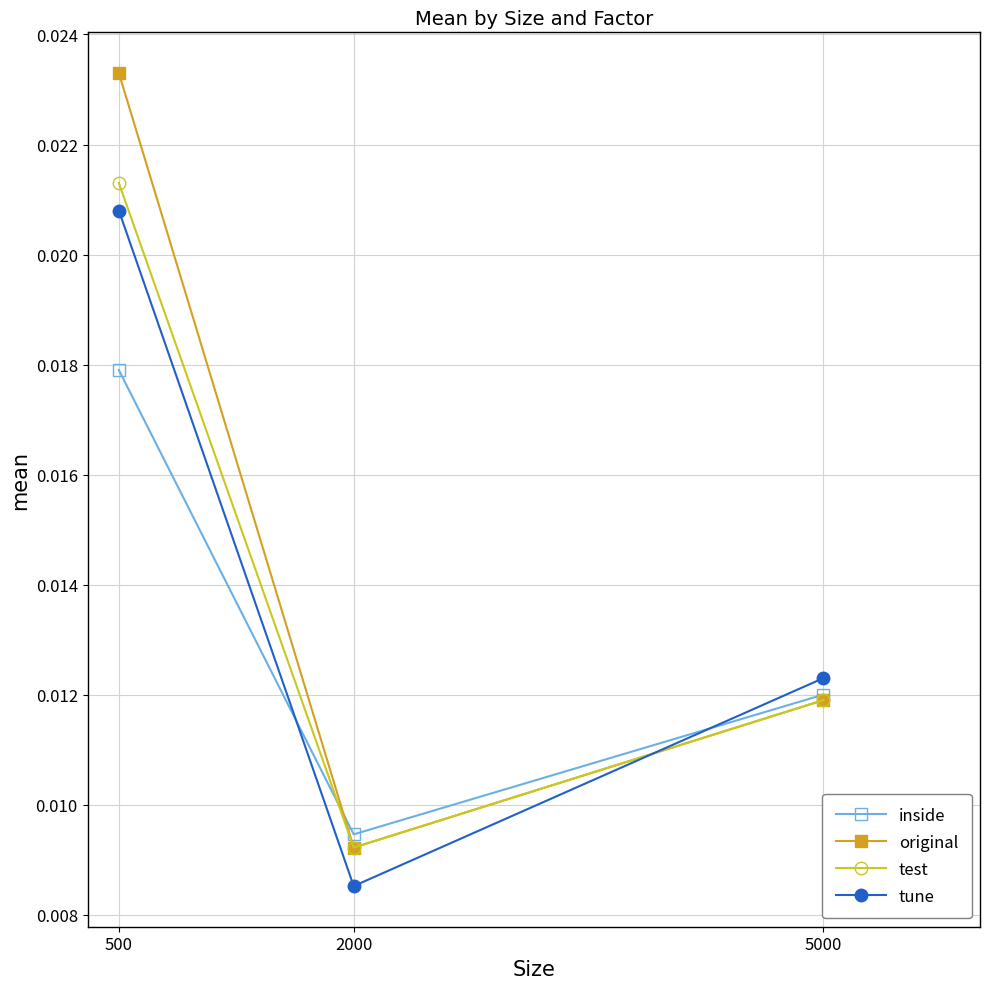

Which series has the largest range (max minus min)?

original